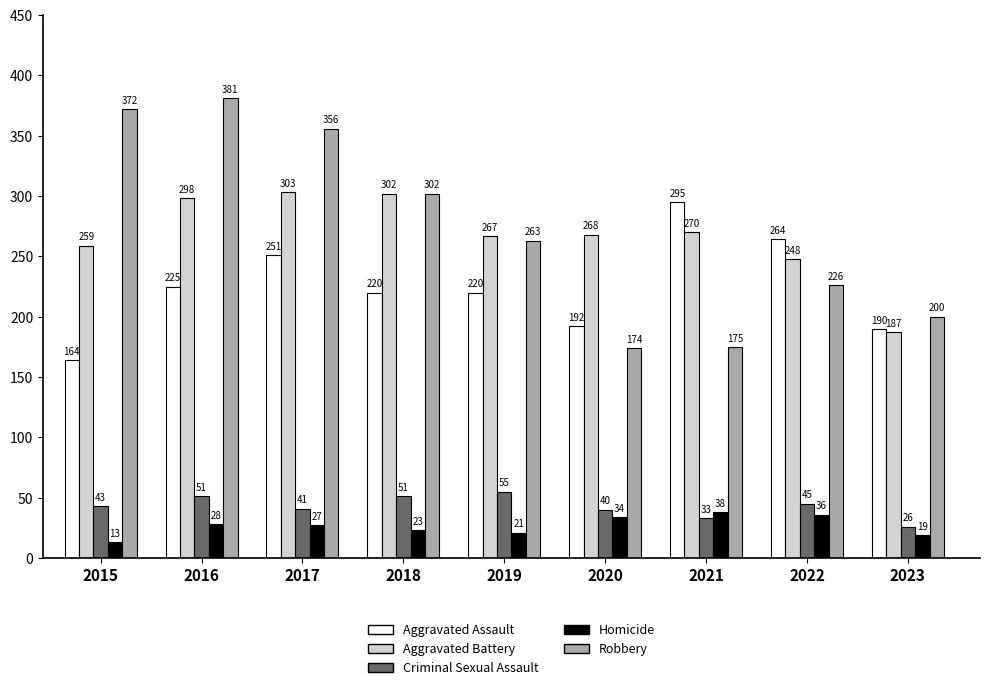

What is the spread (max minus min) of values at 2018?

279